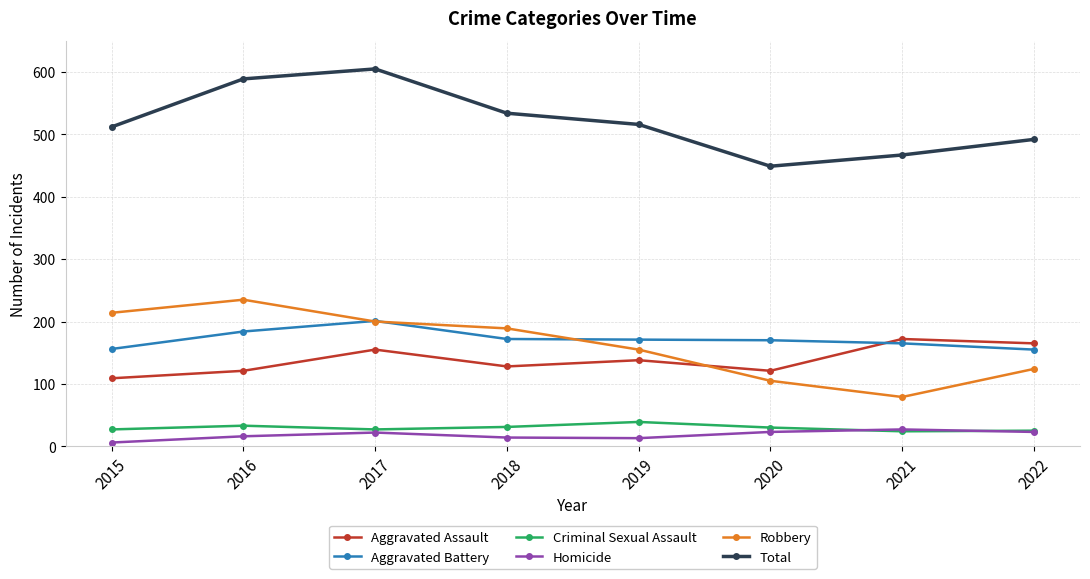

How many lines are shown in the chart?

6